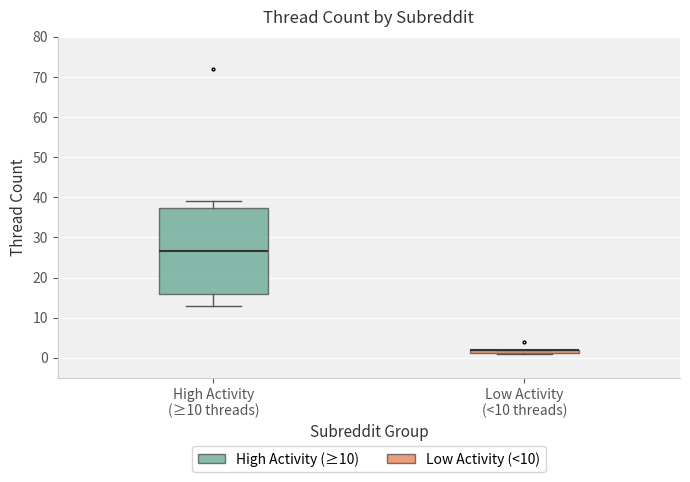

Where is the upper edge of the box for High Activity (≥10 threads) on the y-axis? The values are not printed on the chart, so give them approximately, as read against the axis.

37